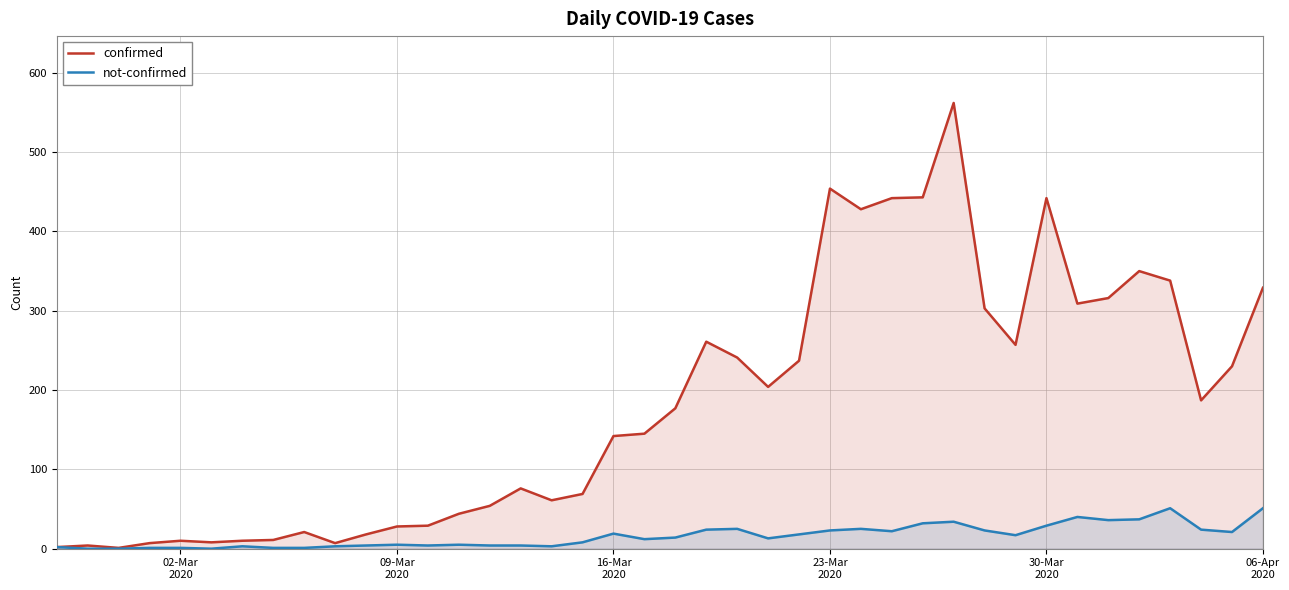

Rank the series by their maximum value, from highest to lowest.

confirmed, not-confirmed